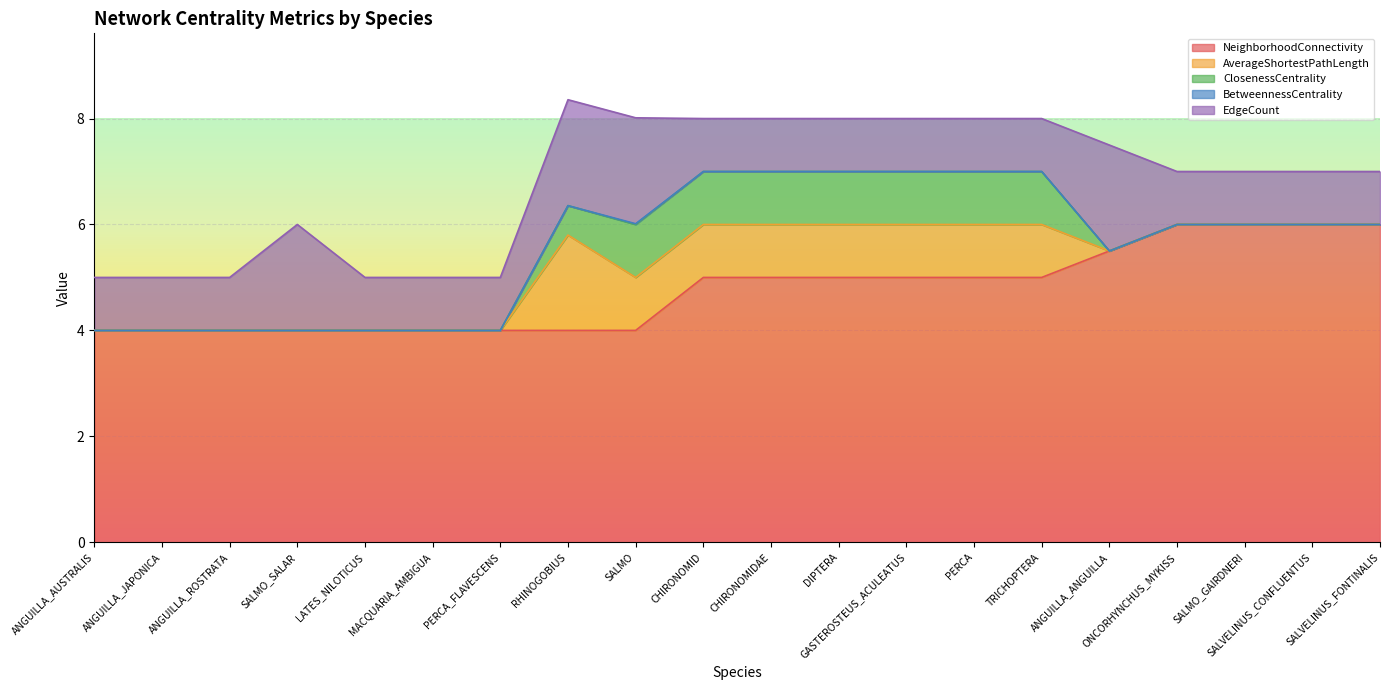

What is the label of the 2nd point from the right?

SALVELINUS_CONFLUENTUS